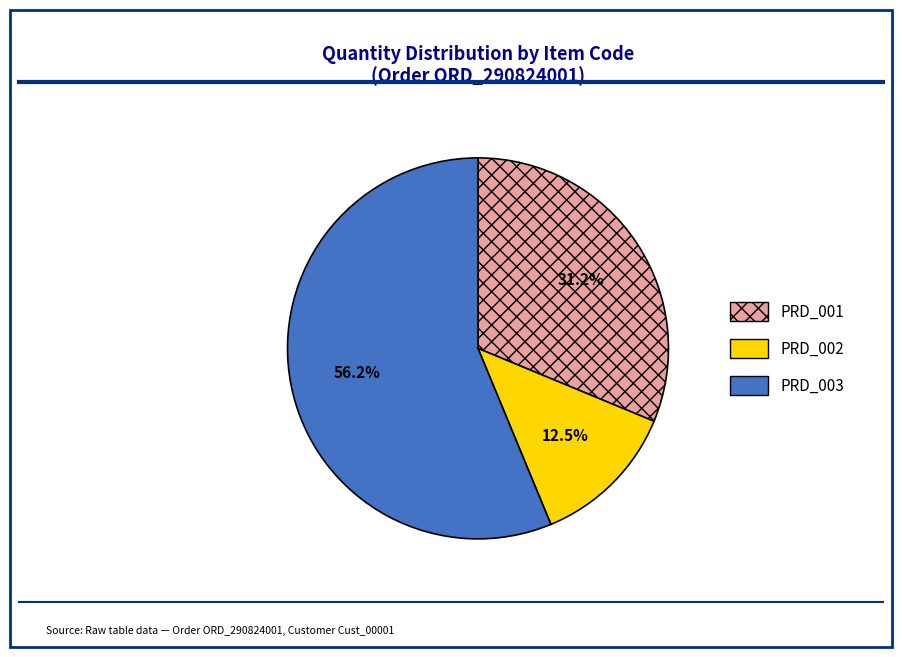

Which has a higher value, PRD_003 or PRD_002?

PRD_003